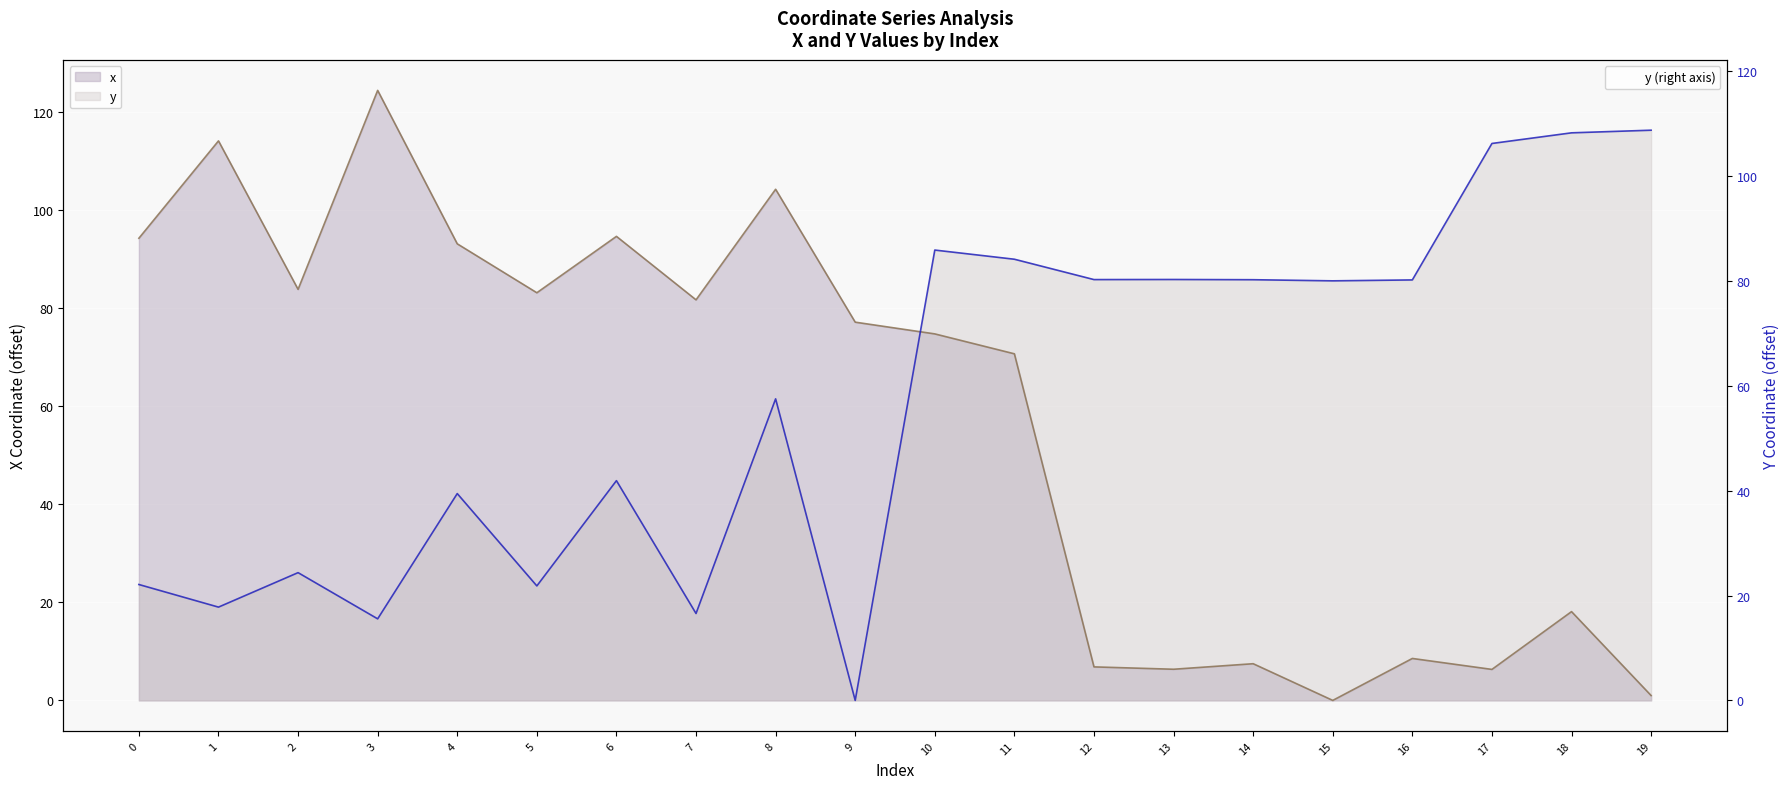

At which category does y (line) reach its first local valley?

1